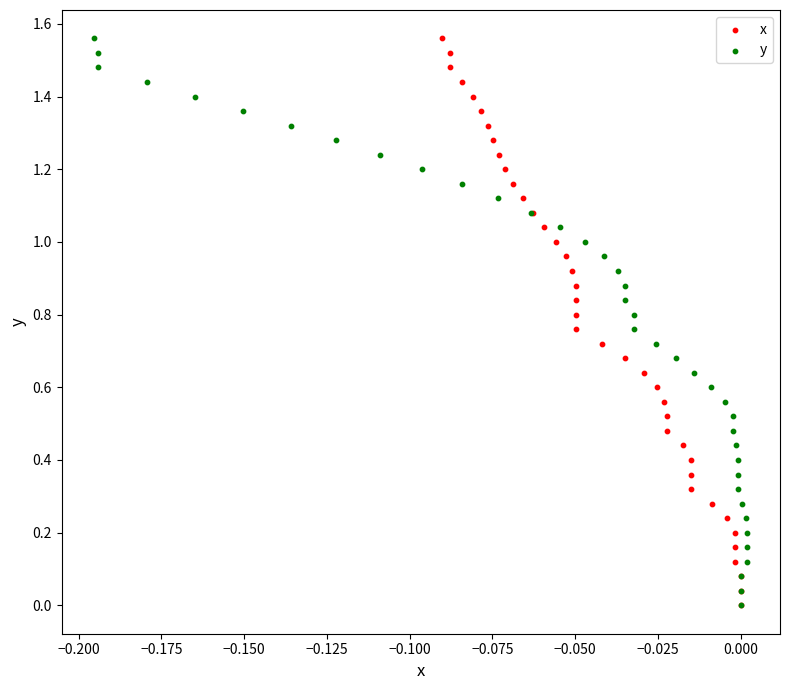

What are all the series names shown in the legend?

x, y